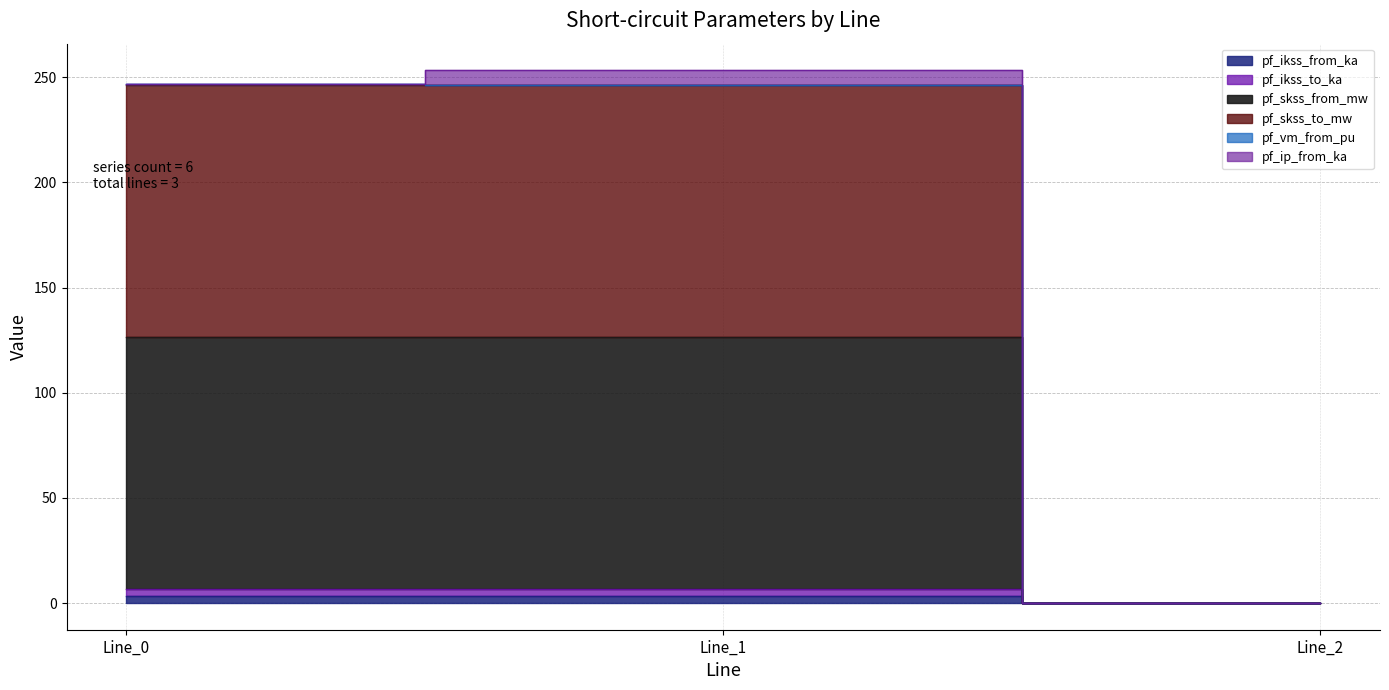

Which series has the widest spread of values?

pf_skss_to_mw